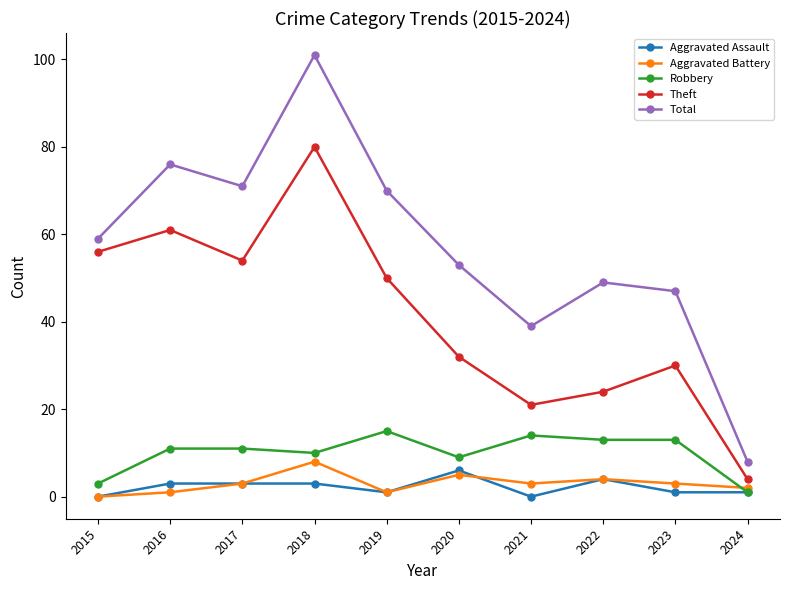

Which series ends up on top after the final intersection of Aggravated Assault and Aggravated Battery?

Aggravated Battery